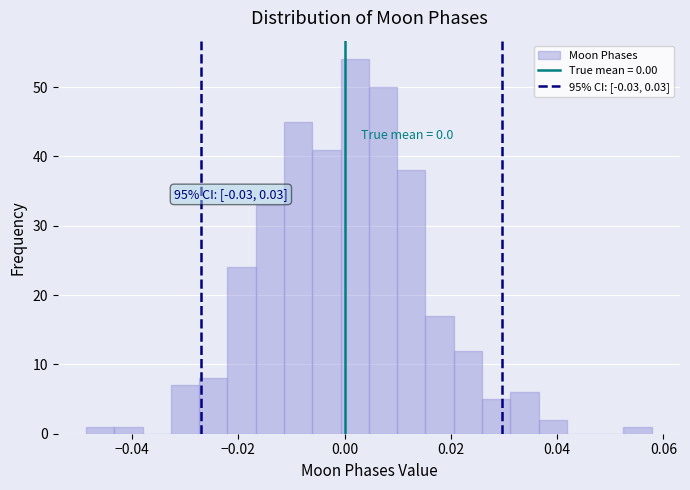

Read against the x-axis, roughly where is the centre of the tallest bar?

0.002